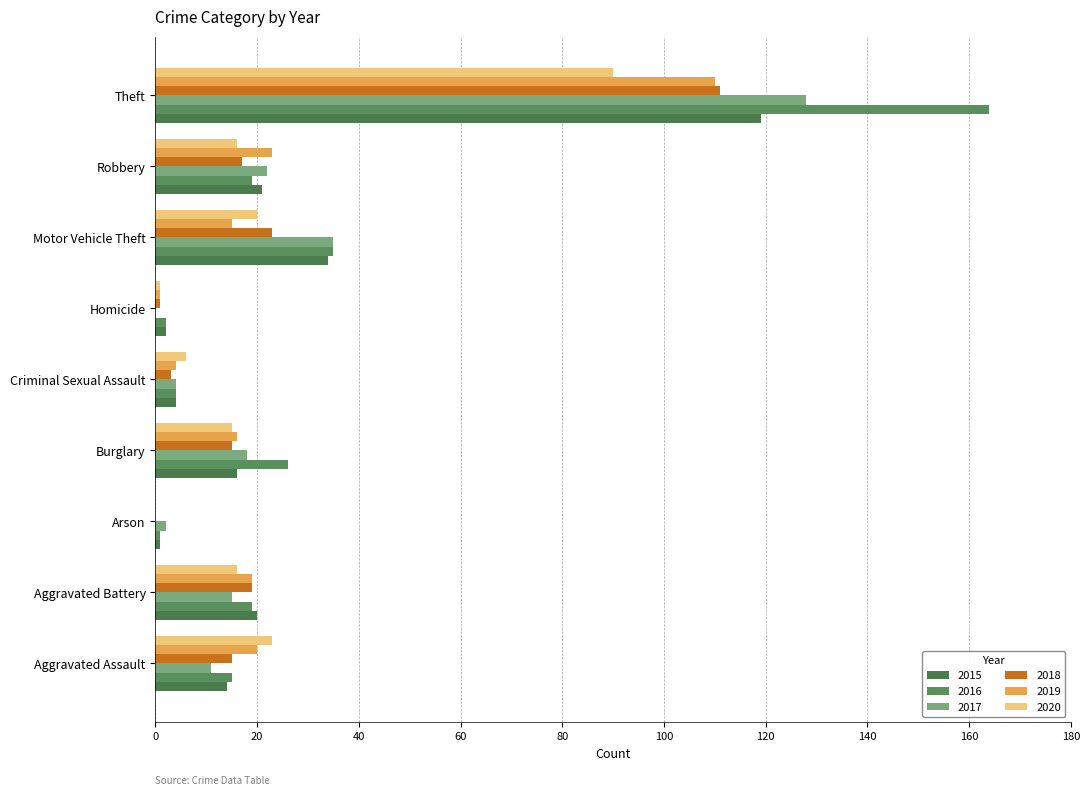

At which category is the sum across all series the highest?

Theft